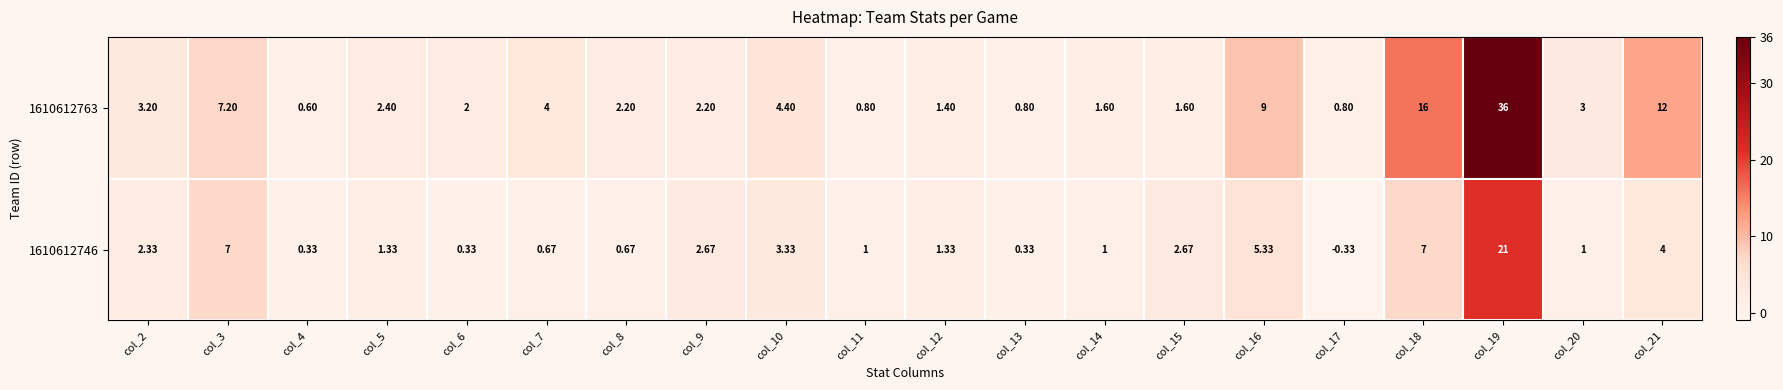

Is the value of 1610612763 at col_21 greater than the value of 1610612746 at col_14?

Yes